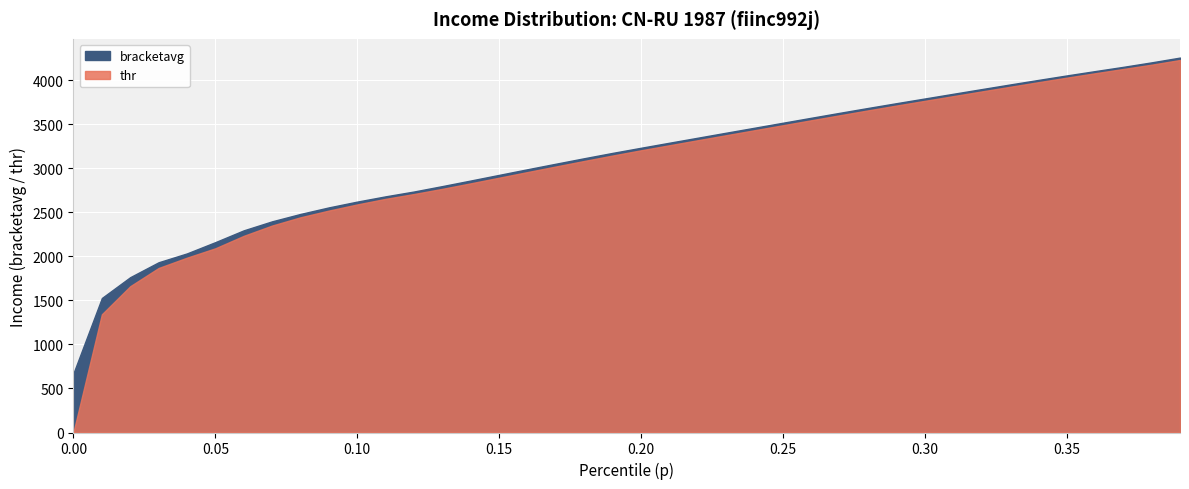

True or false: bracketavg has more than 1 interior local peaks.

False